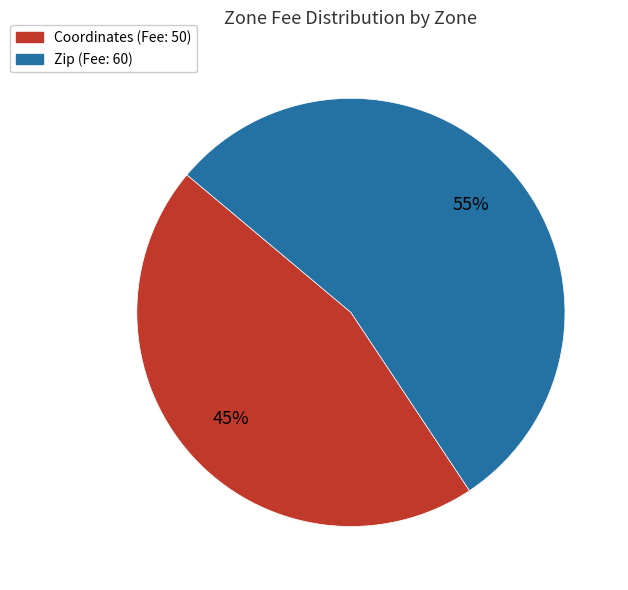

What is the majority slice?

Zip